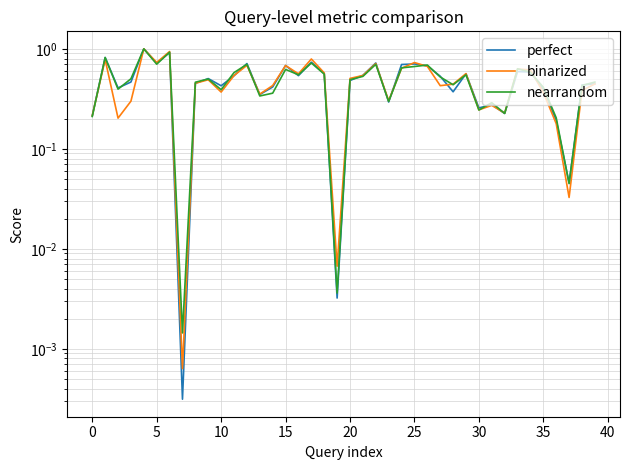

What is the difference between the binarized values at 35 and 23?

0.1